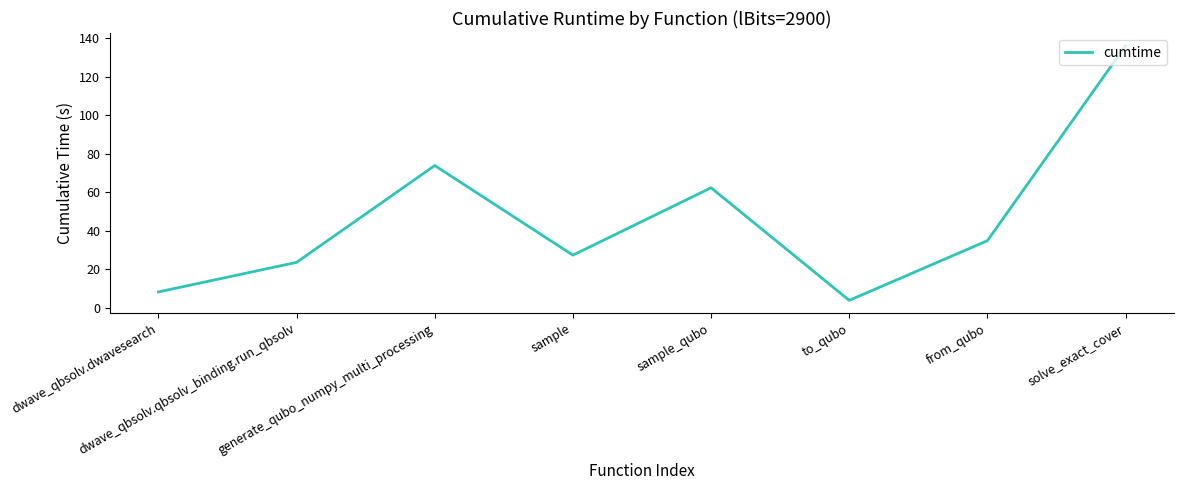

Reading left to right, extract all data points from this chart.

8.1	23.5	73.8	27.2	62.3	3.7	34.7	136.1